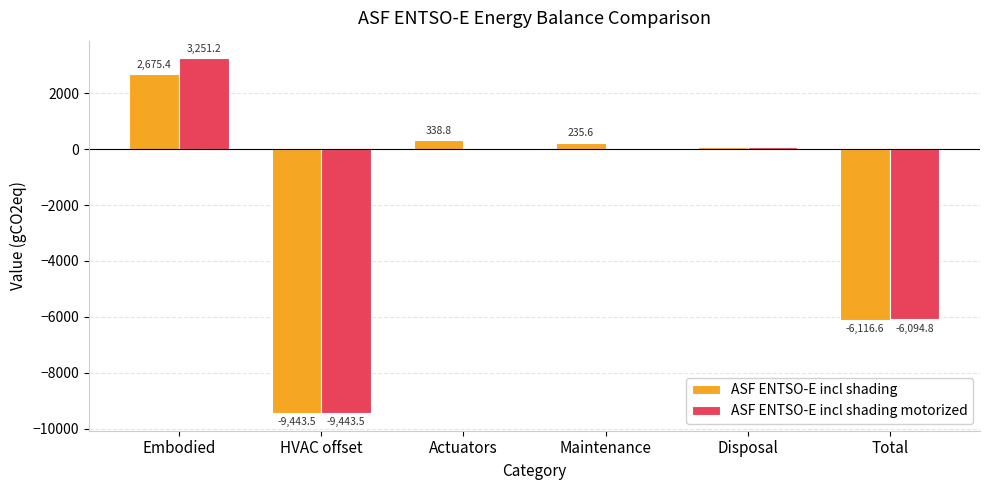

What is the sum of the ASF ENTSO-E incl shading values at Embodied and HVAC offset?

-6768.1